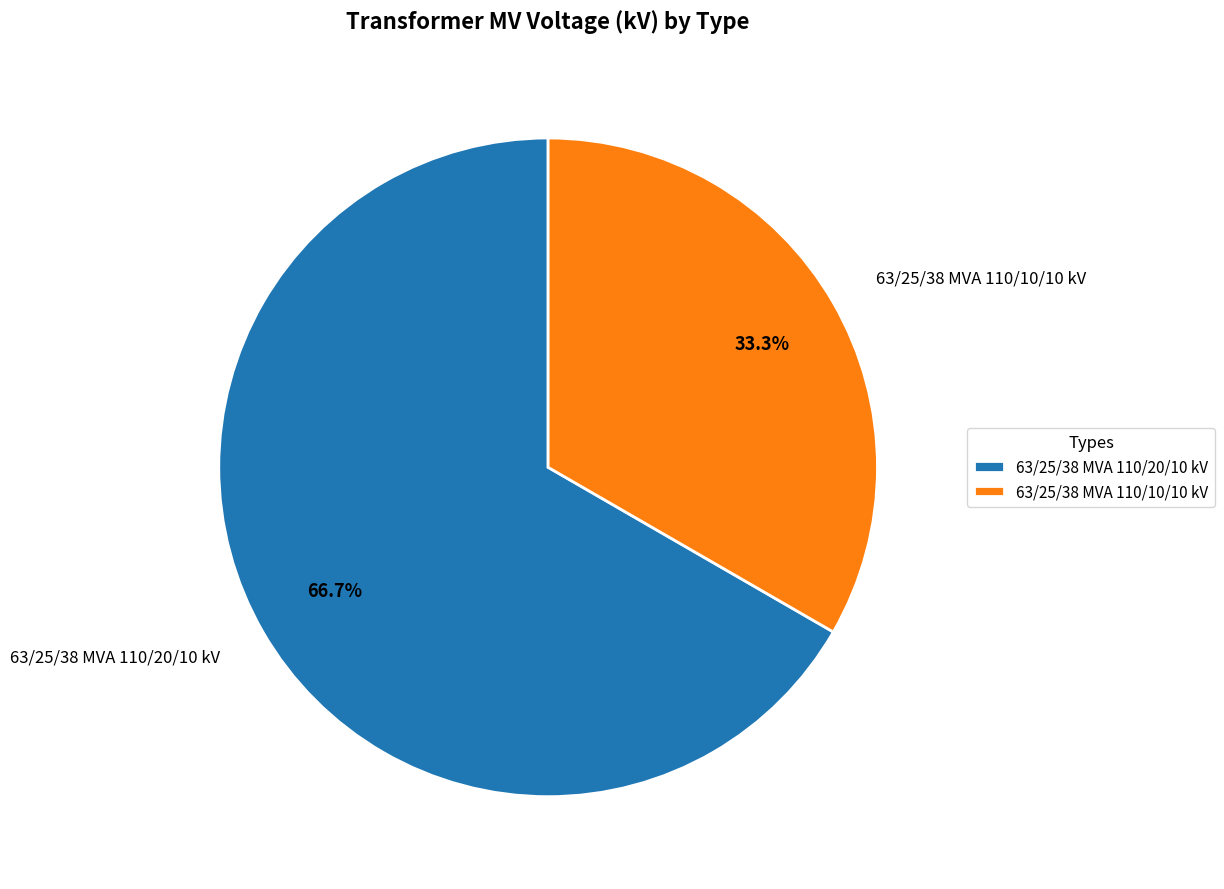

The 63/25/38 MVA 110/20/10 kV slice represents 67% of the pie. True or false?

True